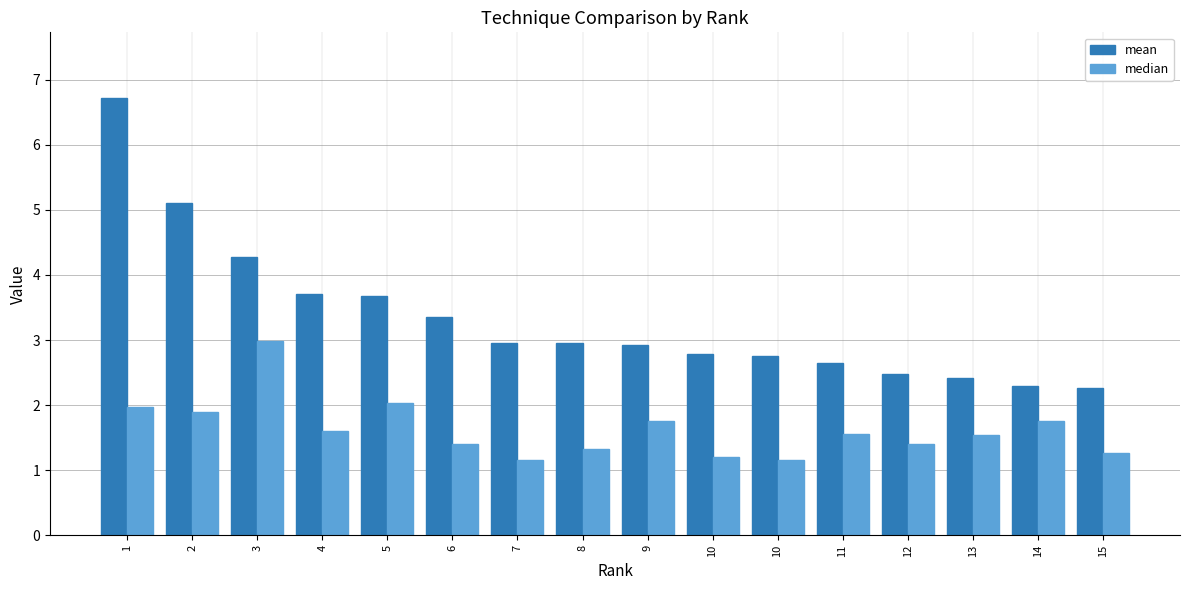

List the series in order of their peak value, highest first.

mean, median